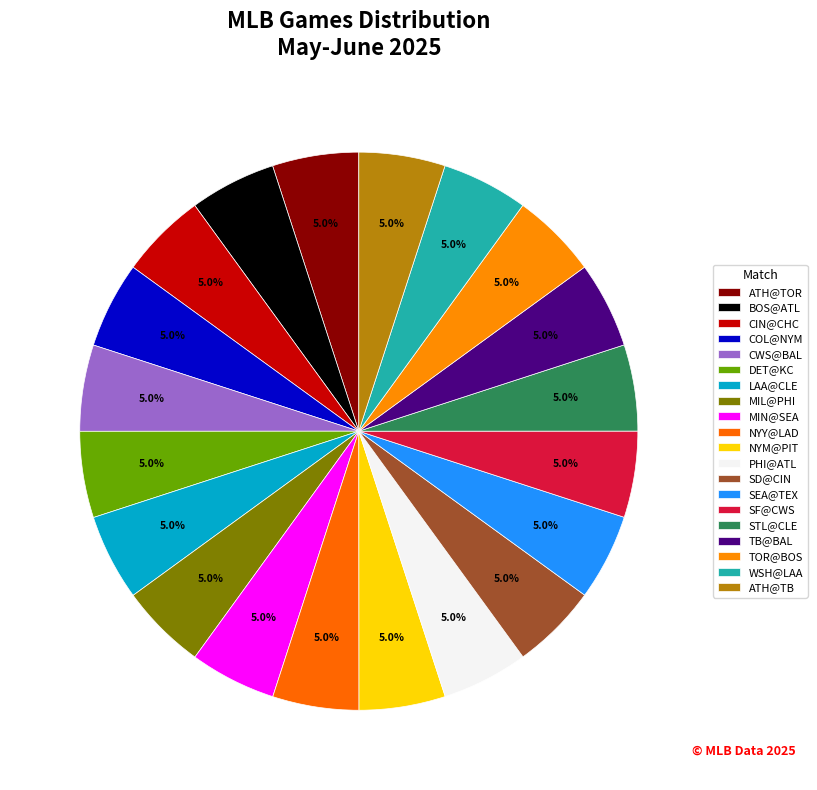

How many segments does this pie chart have?

20